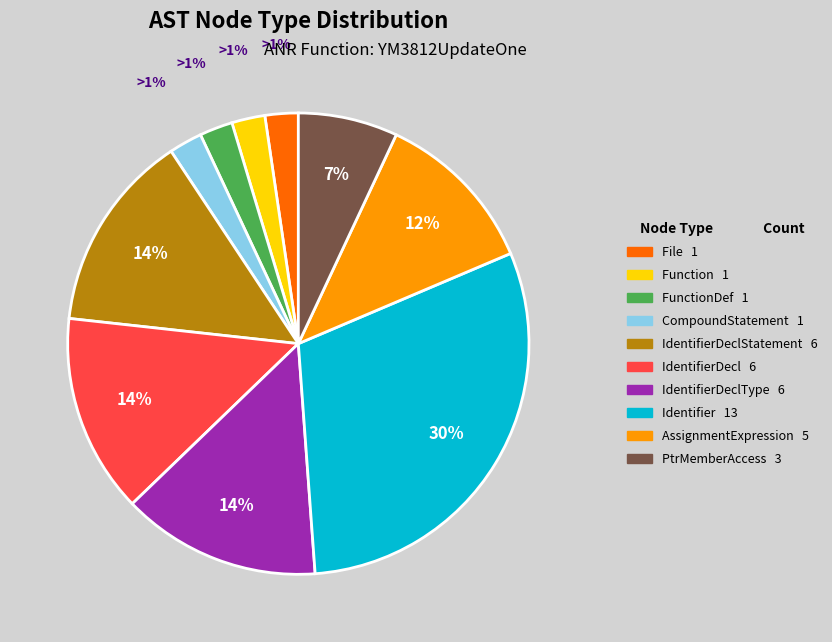

What is the change in value from IdentifierDeclStatement to AssignmentExpression?

-1